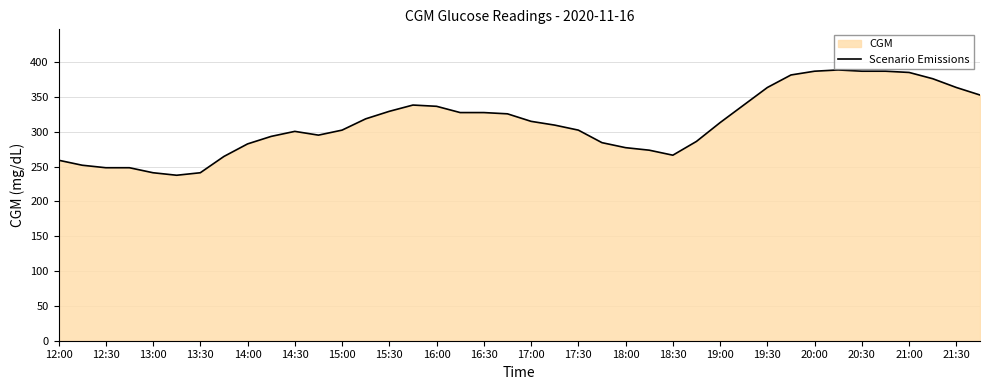

How many lines are shown in the chart?

1